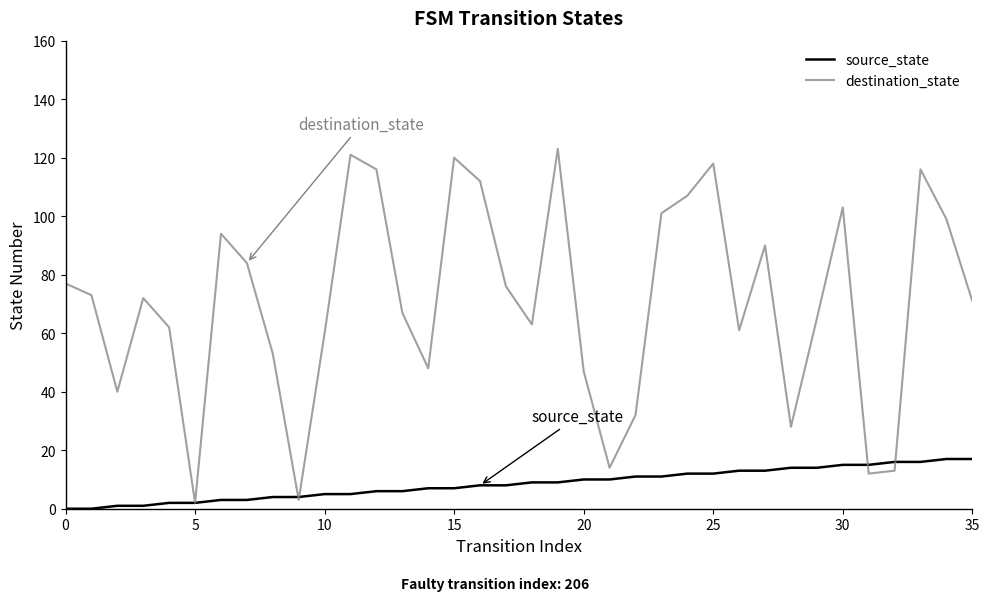

What are all the series names shown in the legend?

source_state, destination_state